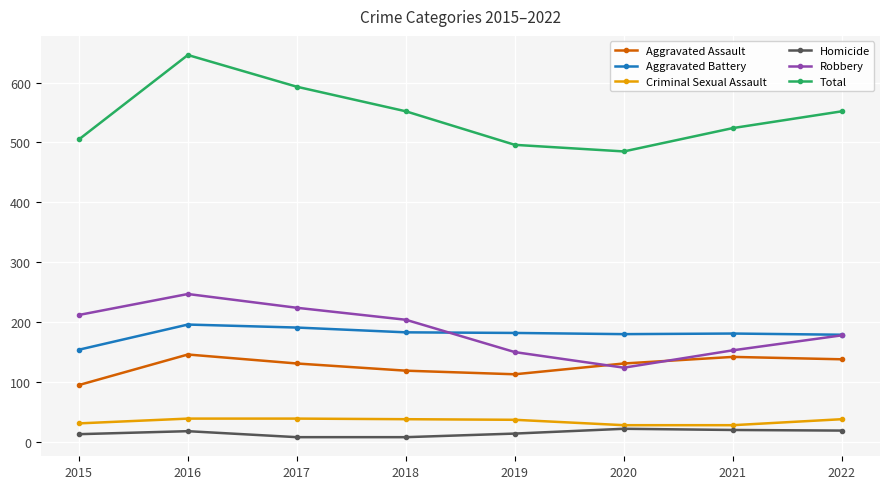

Rank the series by their maximum value, from lowest to highest.

Homicide, Criminal Sexual Assault, Aggravated Assault, Aggravated Battery, Robbery, Total